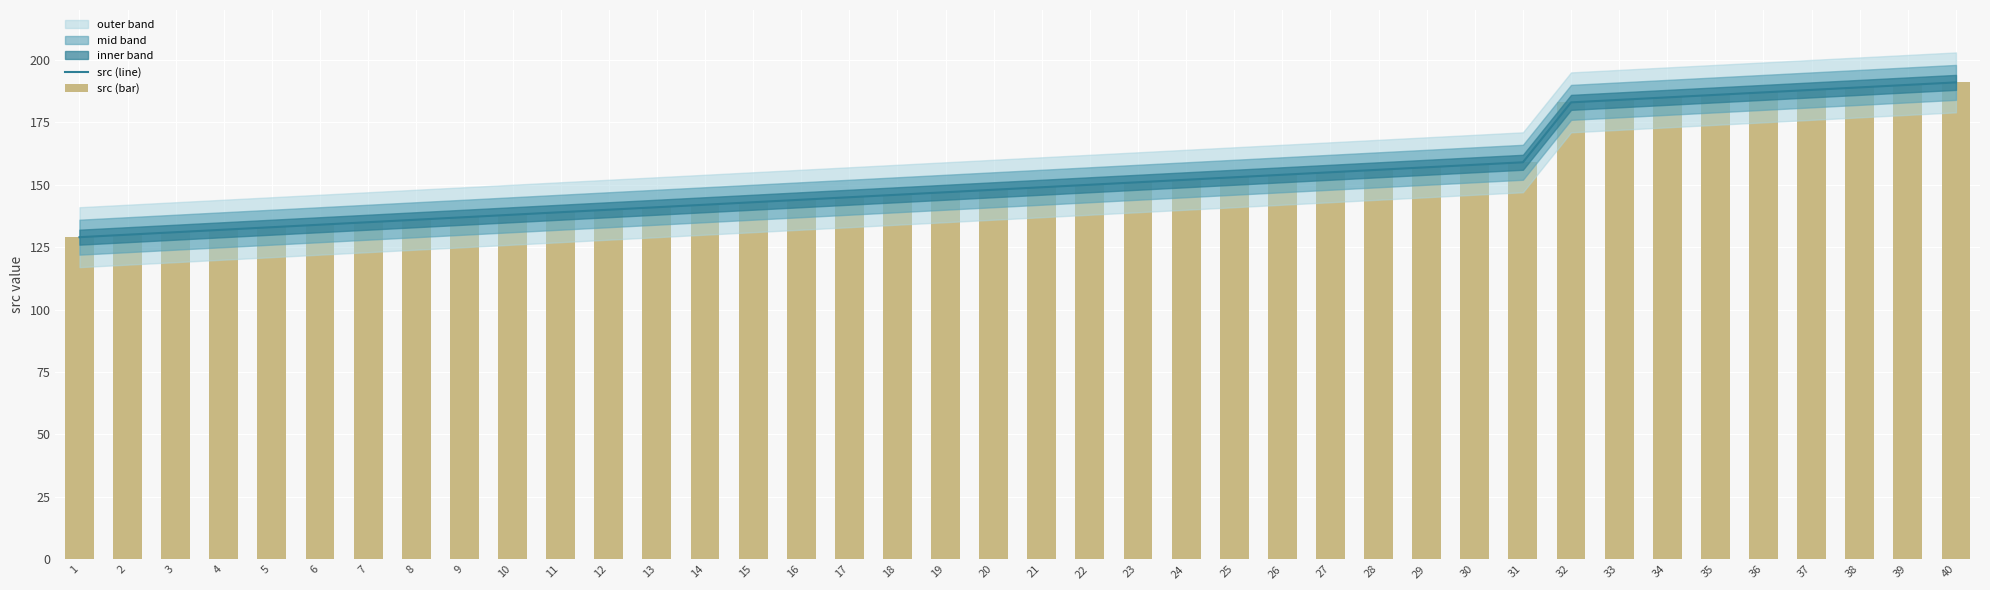

How many data points does each series have?

40